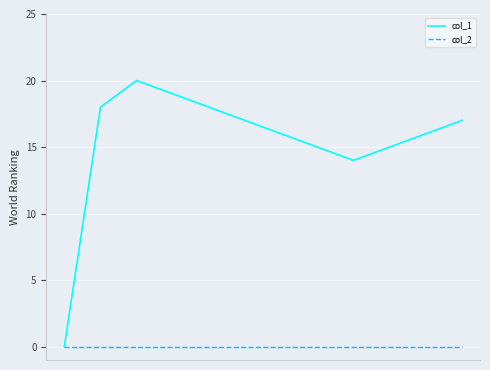

How many lines are shown in the chart?

2